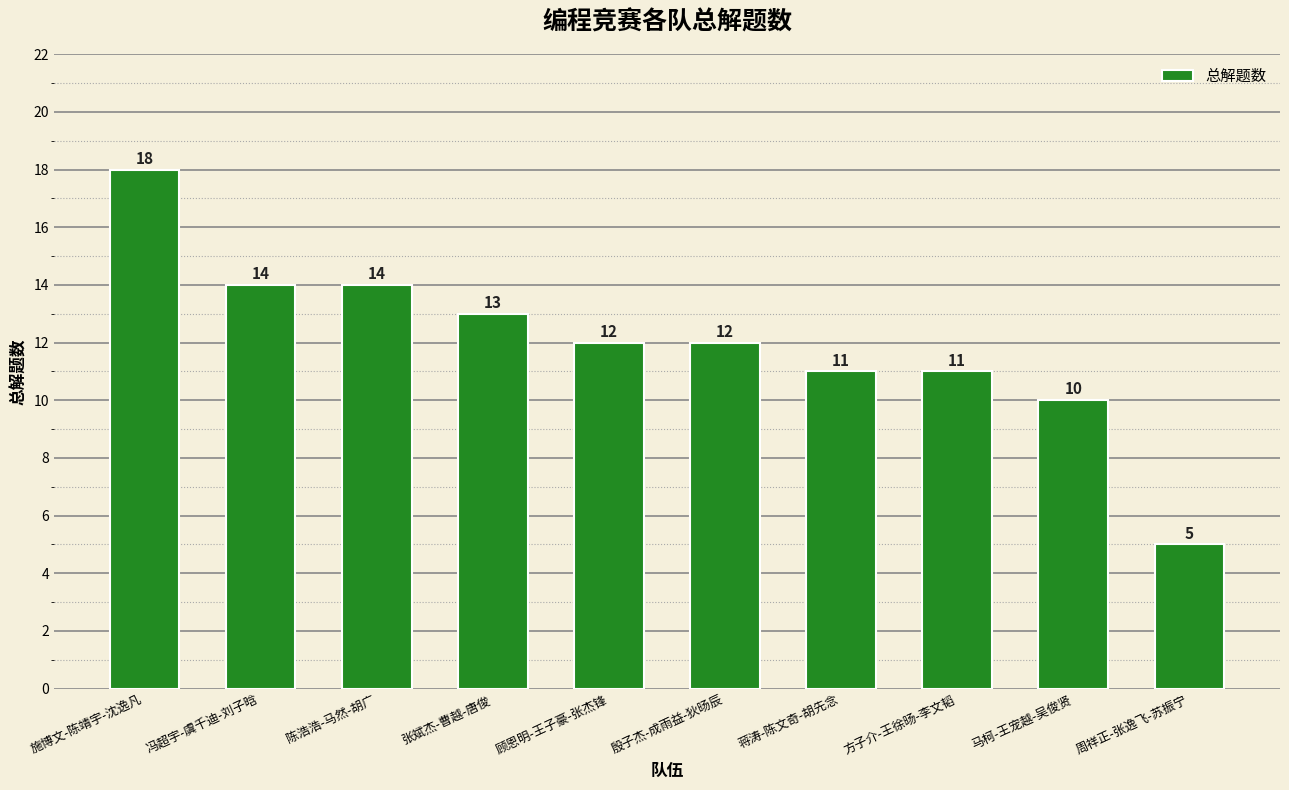

What is the sum of the values at 张斌杰-曹越-唐俊 and 陈浩浩-马然-胡广?

27